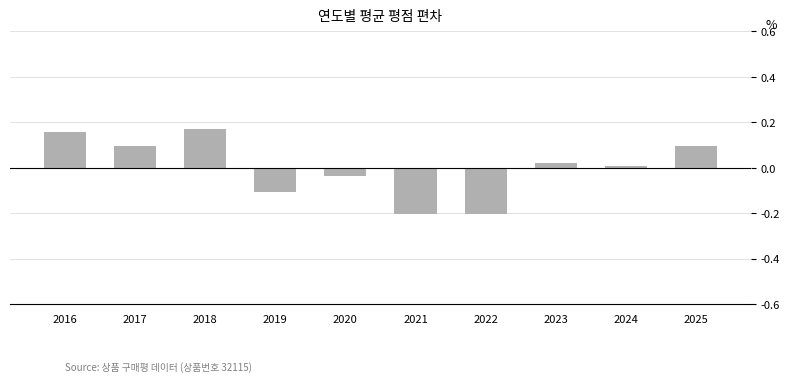

The value at 2022 is -0.3. True or false?

False